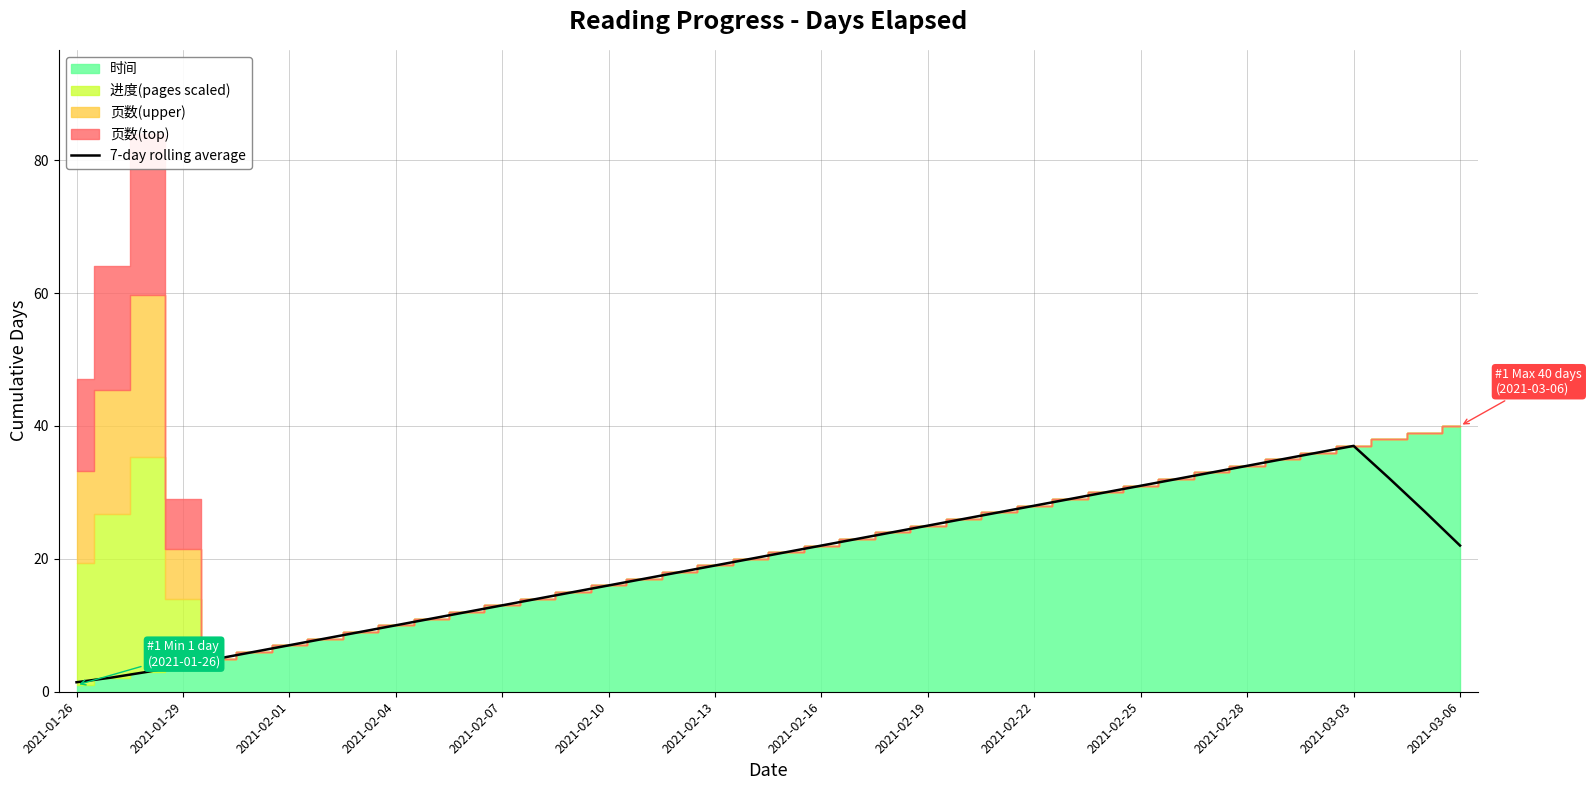

The value of 7-day rolling average at 2021-02-10 is 22.4. True or false?

False